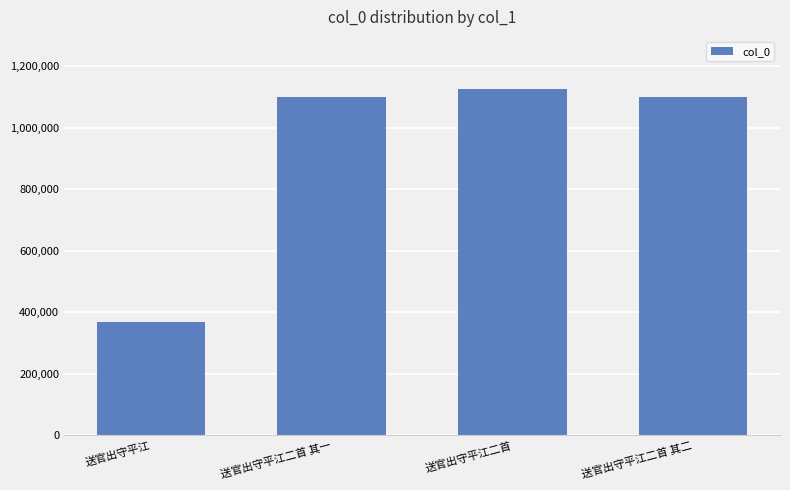

What is the approximate value at 送官出守平江二首 其二?

1101643